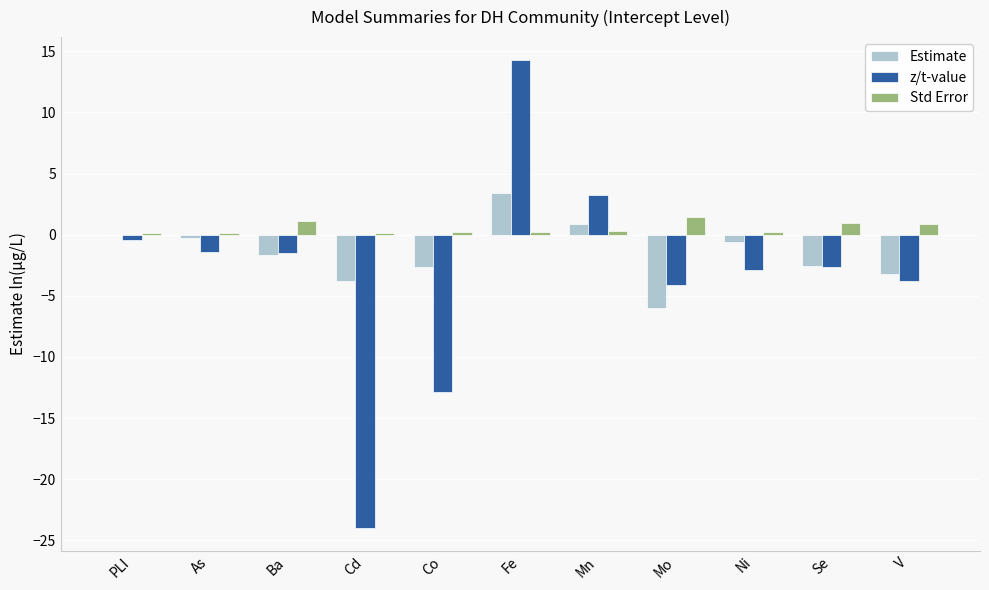

What is the approximate value of Std Error at Mn?

0.3